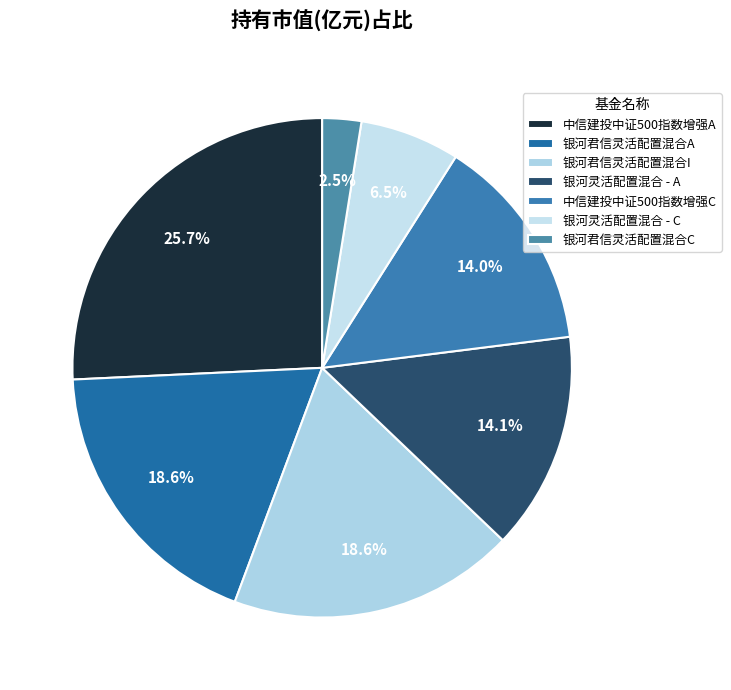

Is it true that 银河灵活配置混合 - C is 13% of the pie?

False